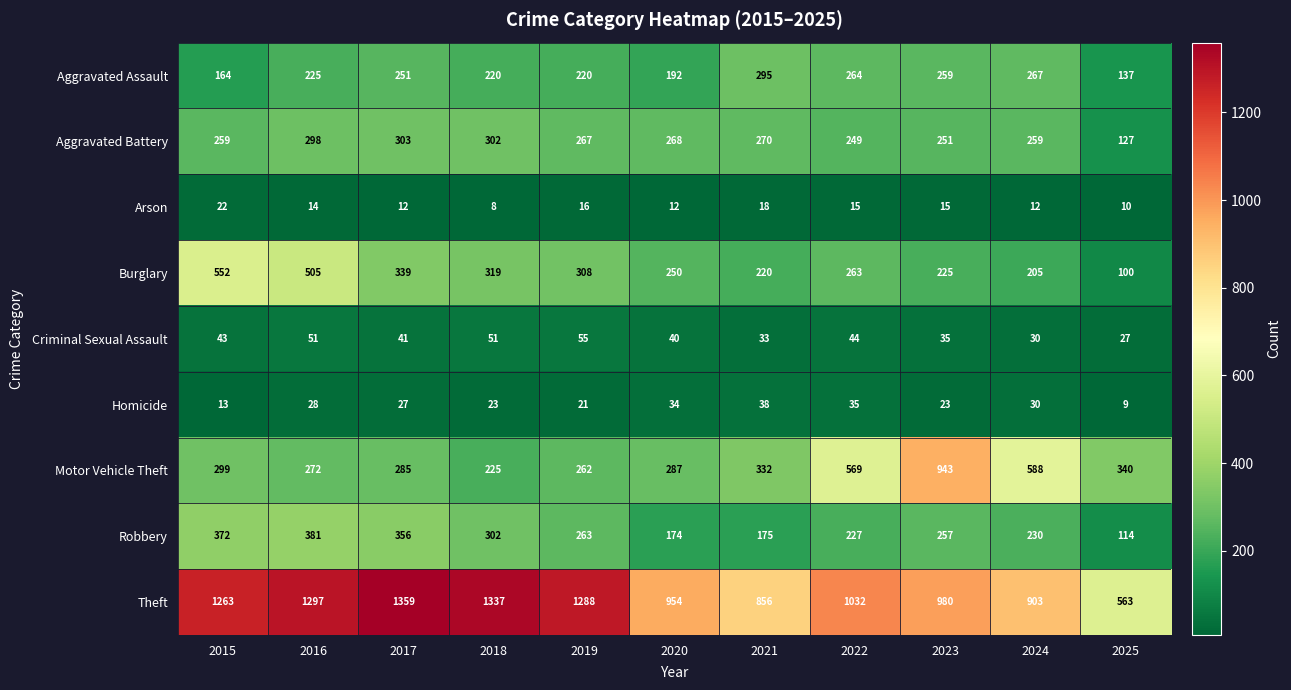

Is the value of Burglary at 2022 greater than the value of Theft at 2019?

No